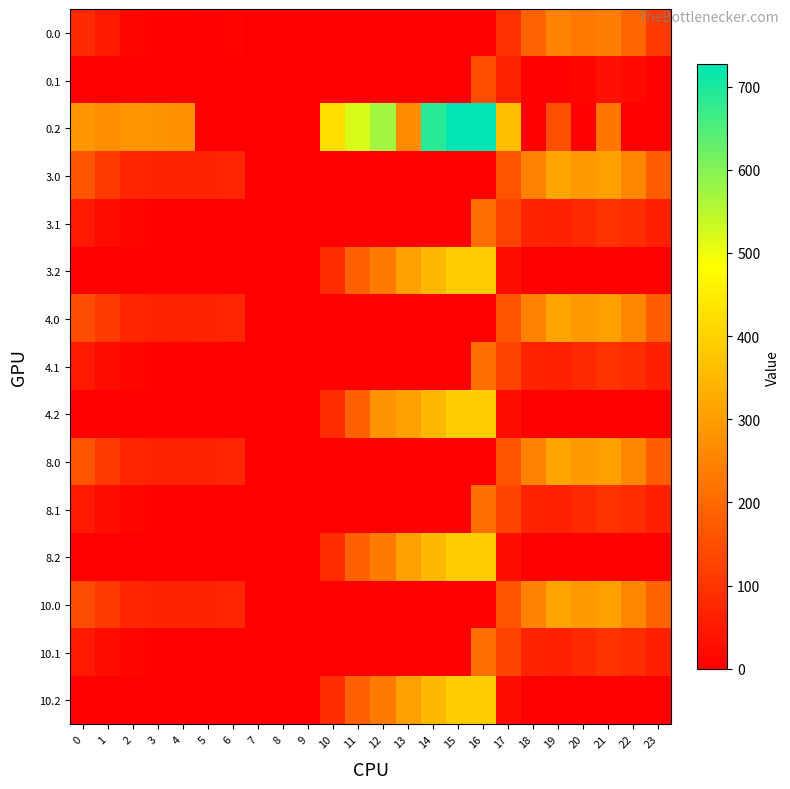

Which series has the widest spread of values?

0.2